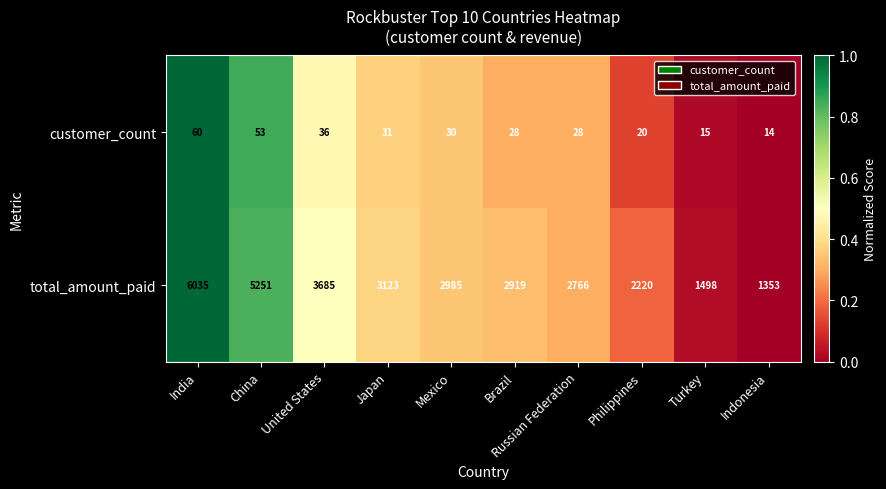

What is the total value across all series at India?

6095